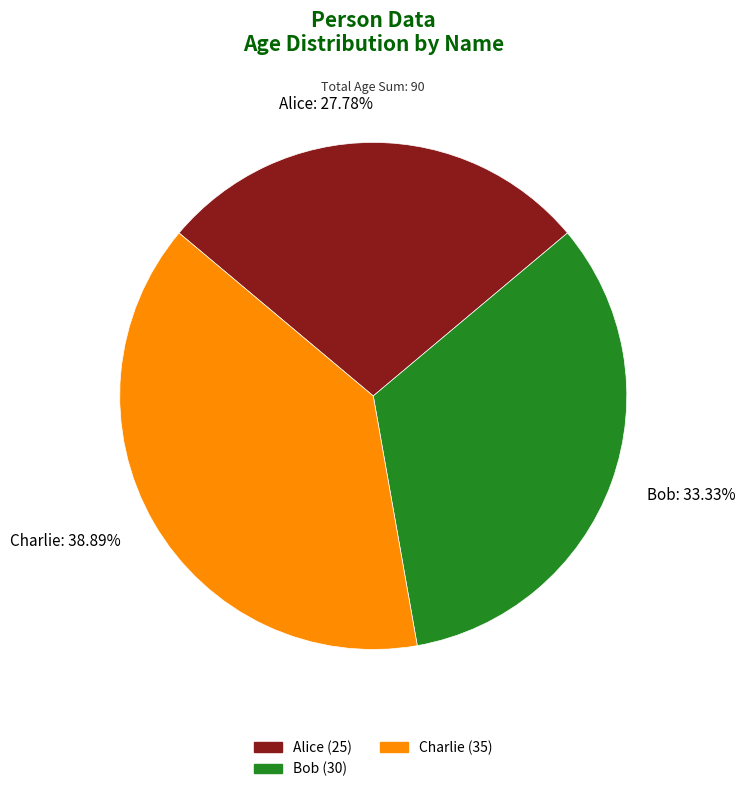

True or false: Charlie accounts for 52% of the total.

False